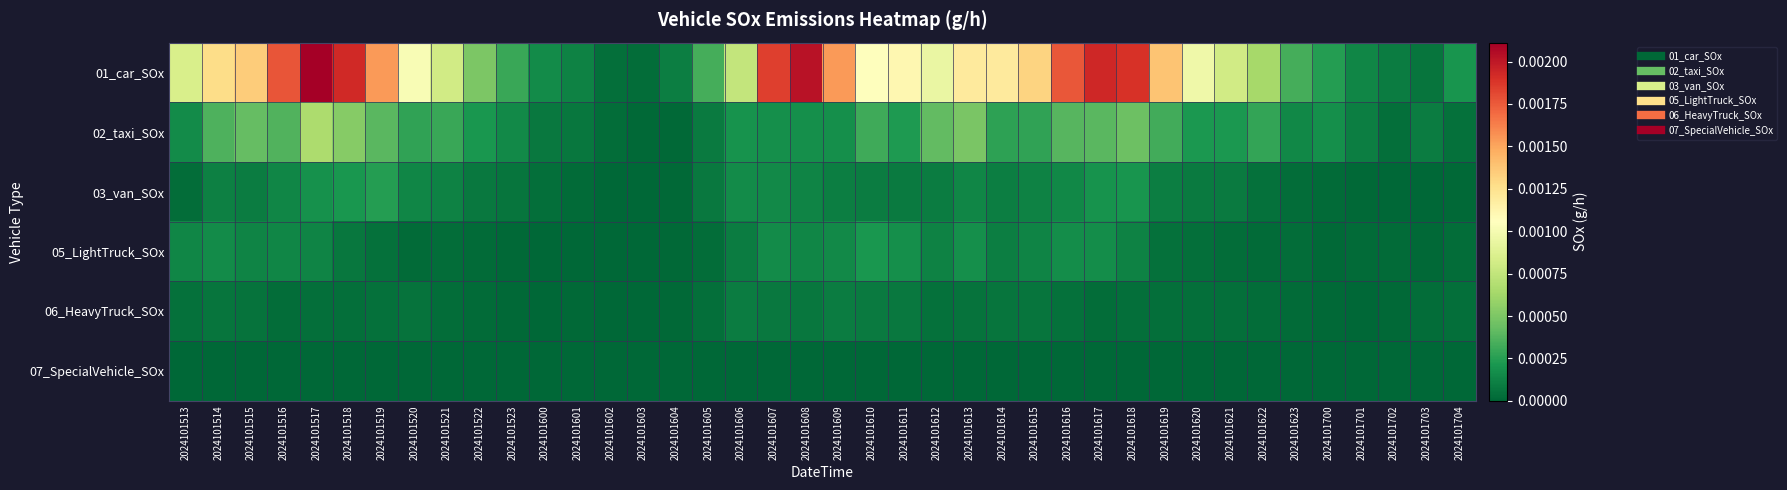

At which category is the sum across all series the highest?

2024101517